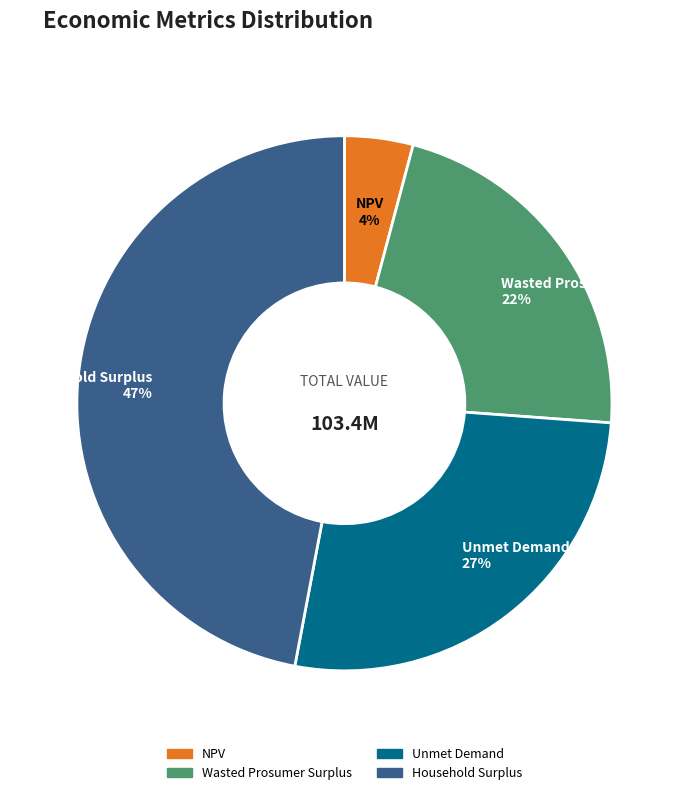

Which slice is the largest?

Household Surplus